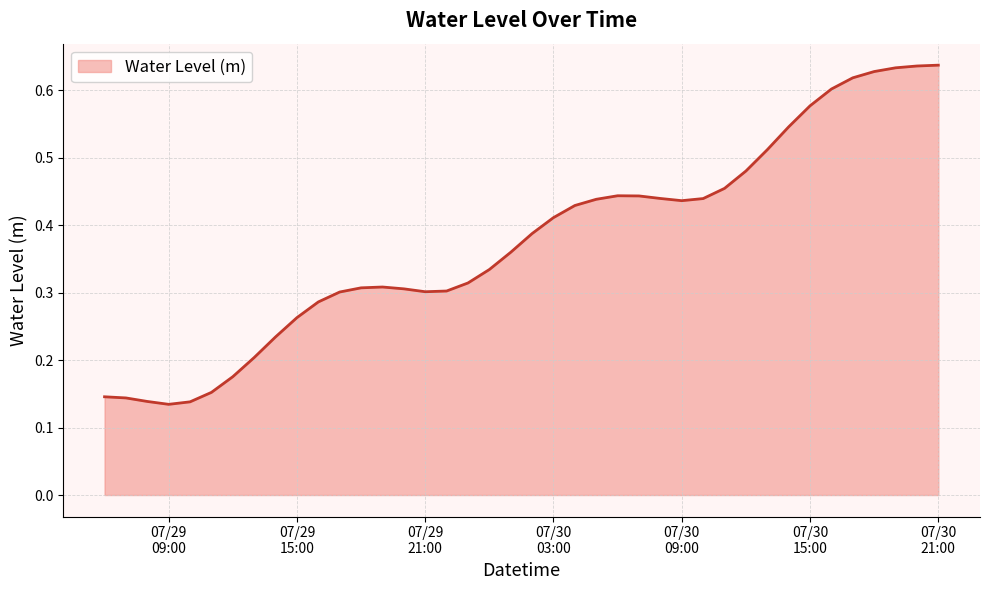

Reading left to right, list all the values displayed in this chart.

0.1	0.1	0.1	0.1	0.1	0.2	0.2	0.2	0.2	0.3	0.3	0.3	0.3	0.3	0.3	0.3	0.3	0.3	0.3	0.4	0.4	0.4	0.4	0.4	0.4	0.4	0.4	0.4	0.4	0.5	0.5	0.5	0.5	0.6	0.6	0.6	0.6	0.6	0.6	0.6